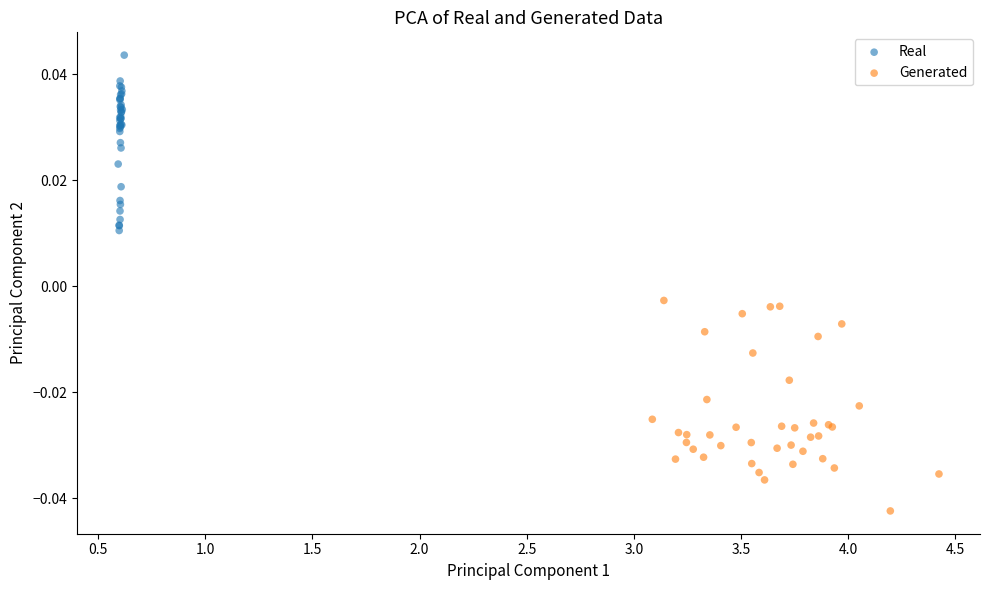

Which series contains the lowest Y value?

Generated